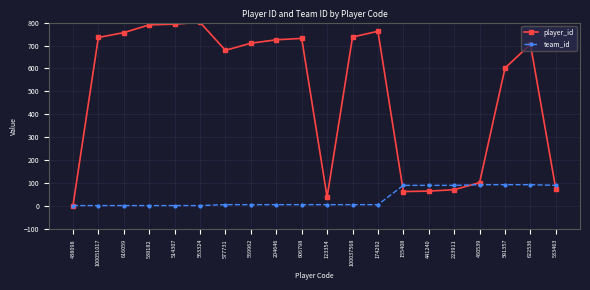

What is the difference between the second highest and second lowest values in the team_id series?

91